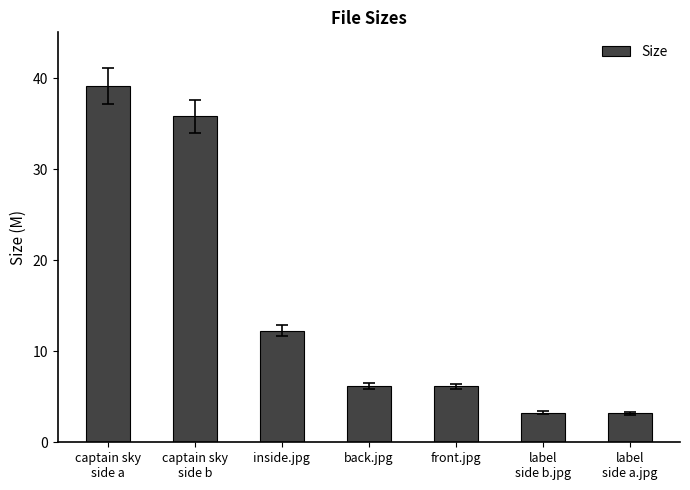

What position from the left is inside.jpg?

3